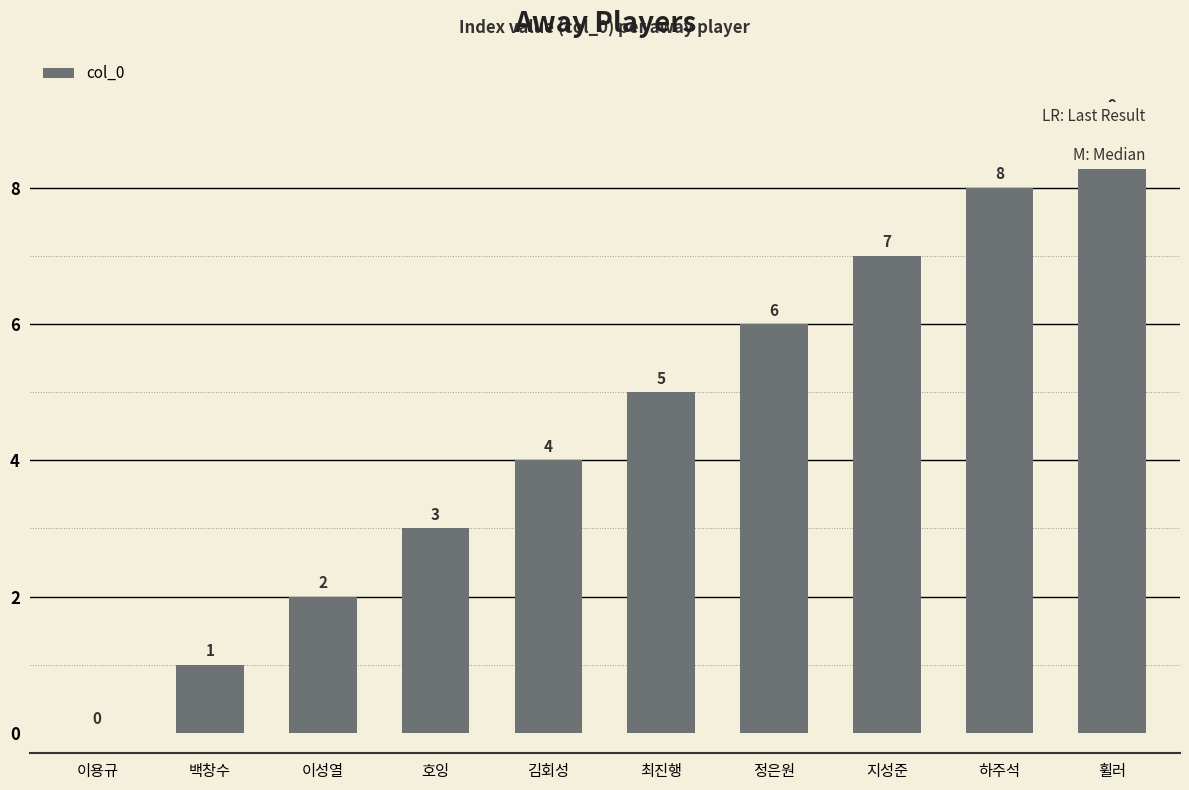

Reading right to left, transcribe all the data shown in this chart.

9	8	7	6	5	4	3	2	1	0